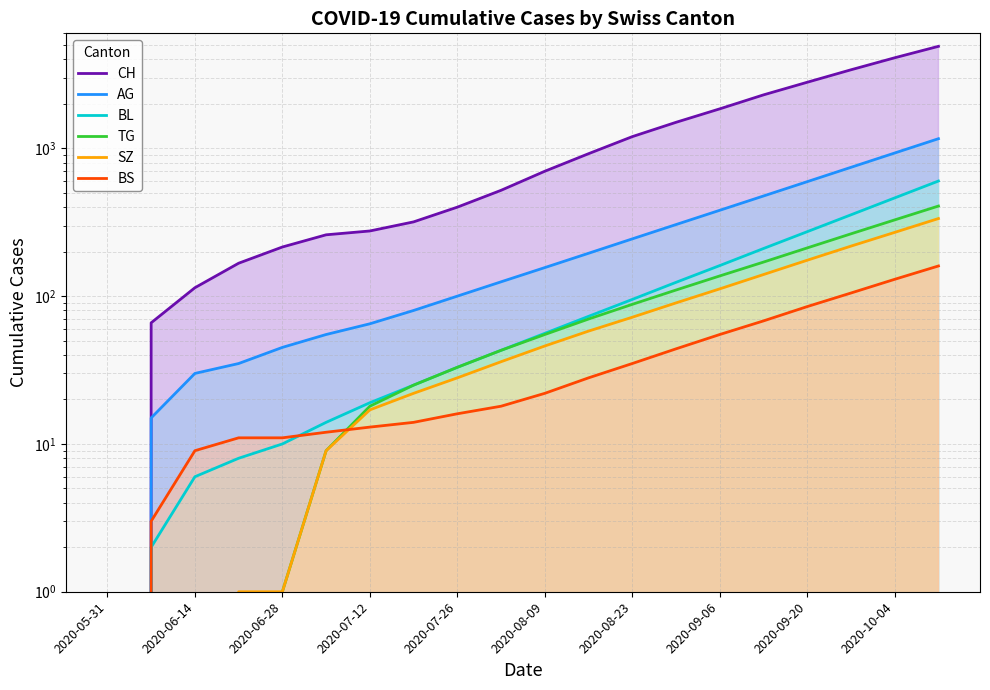

List the series in order of their peak value, lowest first.

BS, SZ, TG, BL, AG, CH